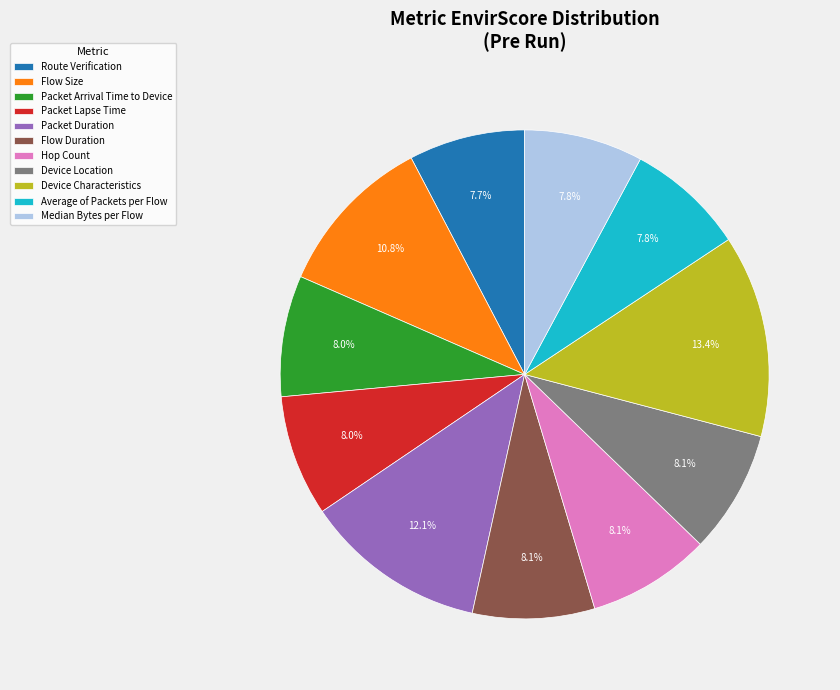

What is the largest slice in the pie chart?

Device Characteristics